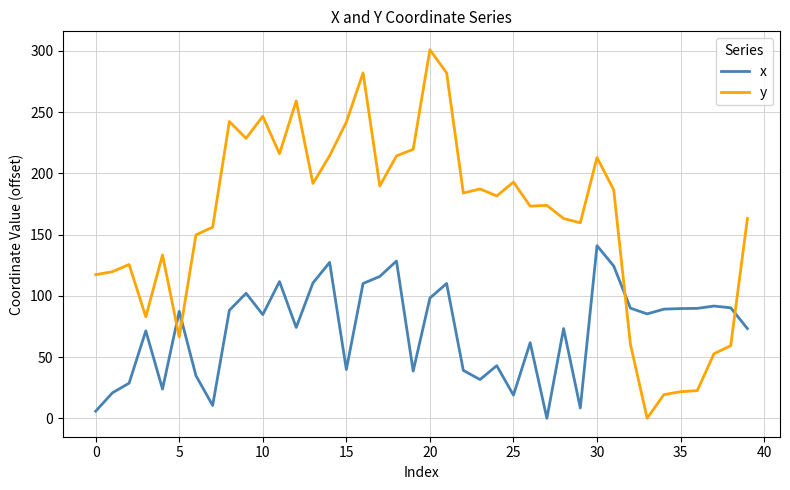

Which series has the widest spread of values?

y